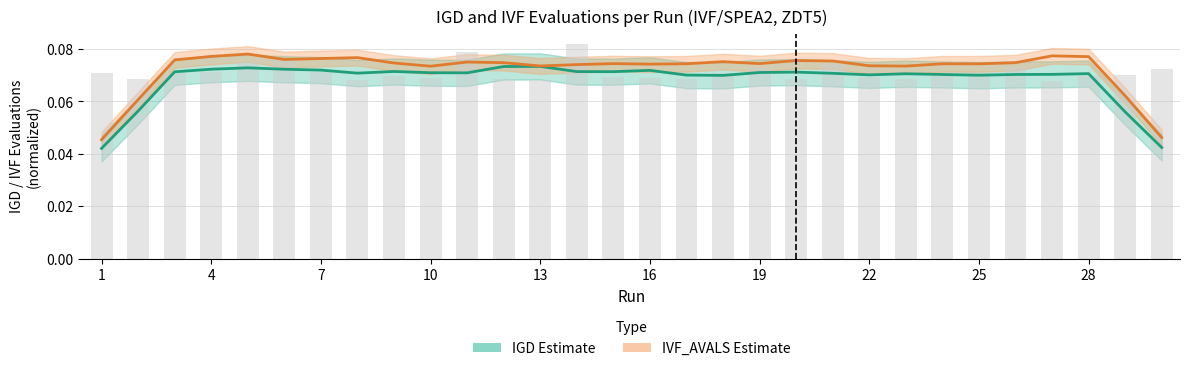

Rank the categories by value from highest to lowest.

14, 11, 6, 5, 21, 26, 19, 30, 4, 7, 3, 25, 1, 18, 29, 28, 24, 9, 15, 22, 10, 16, 20, 12, 17, 2, 23, 8, 13, 27